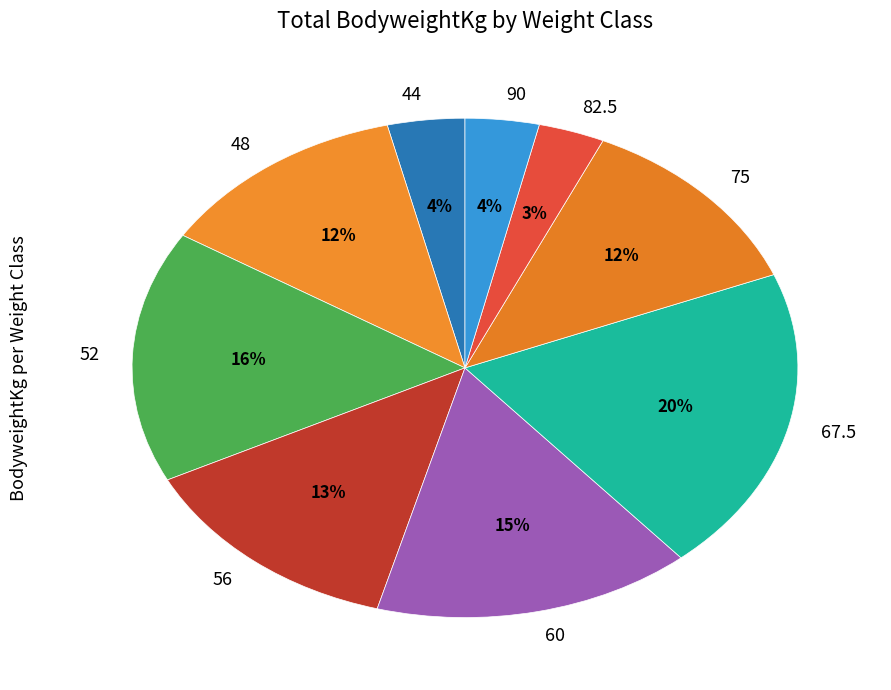

Do 90 and 67.5 together represent more than half of the pie?

No